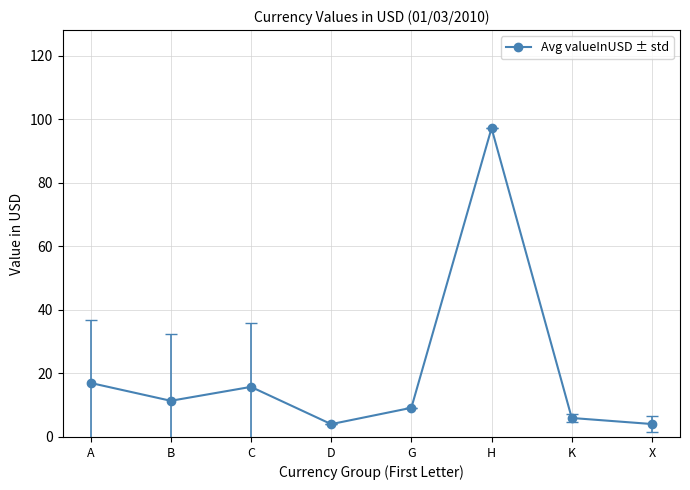

What is the value of the 3rd point from the left?

15.8